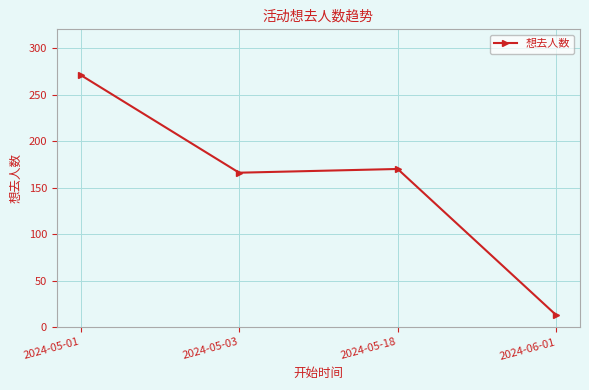

True or false: there are more than 0 points higher than both neighbors.

True